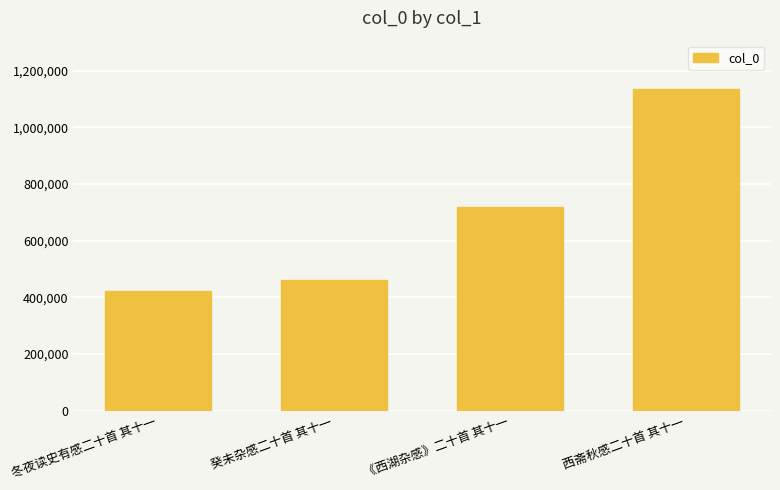

What is the label of the 2nd bar from the right?

《西湖杂感》二十首 其十一